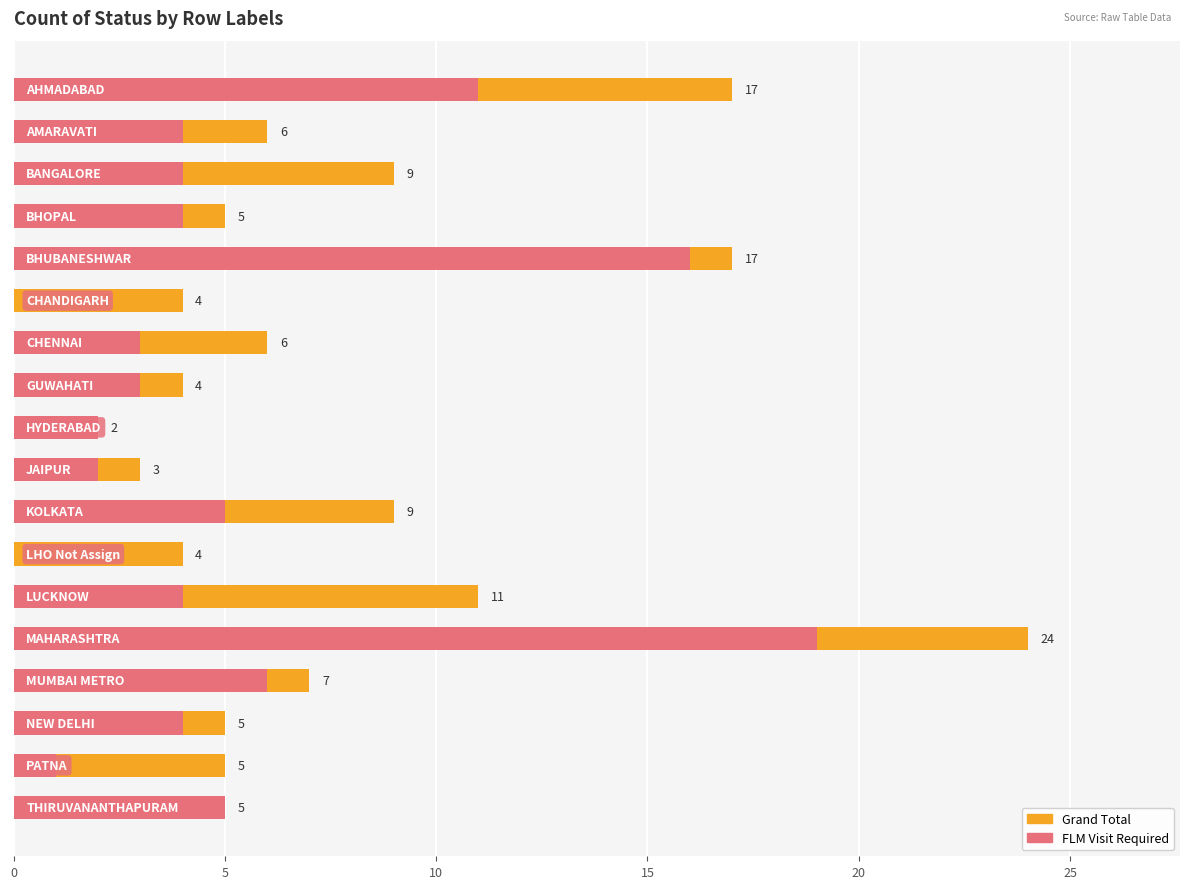

List the series in order of their overall mean, lowest first.

FLM Visit Required, Grand Total